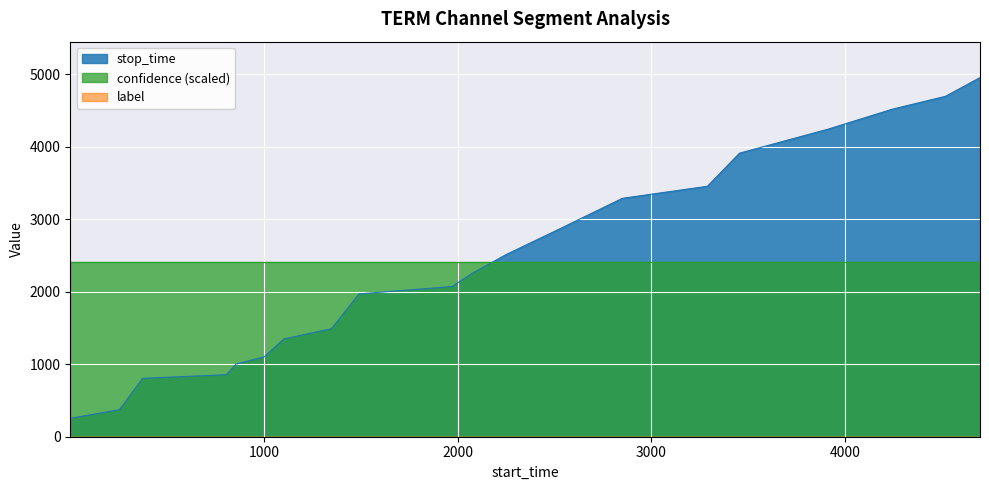

Which has a higher value, 3912 or 1?

3912